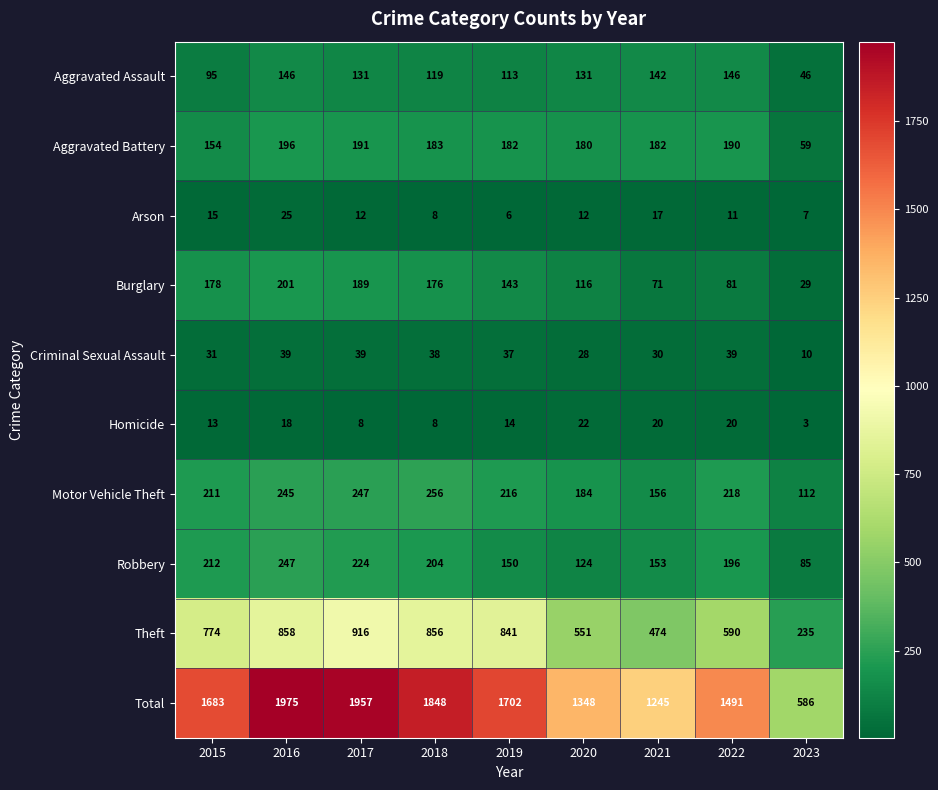

At which category is the sum across all series the highest?

2016